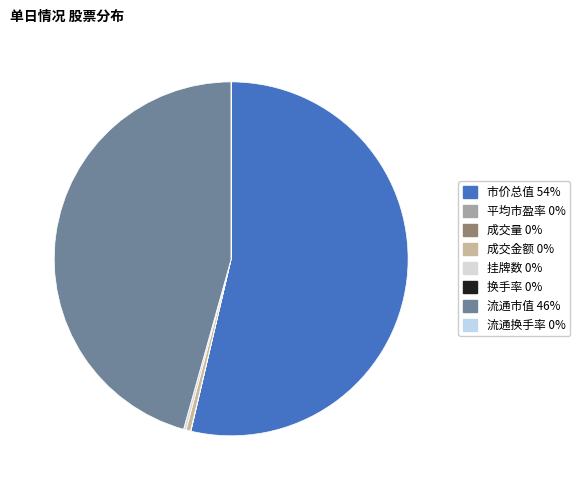

How many segments does this pie chart have?

8